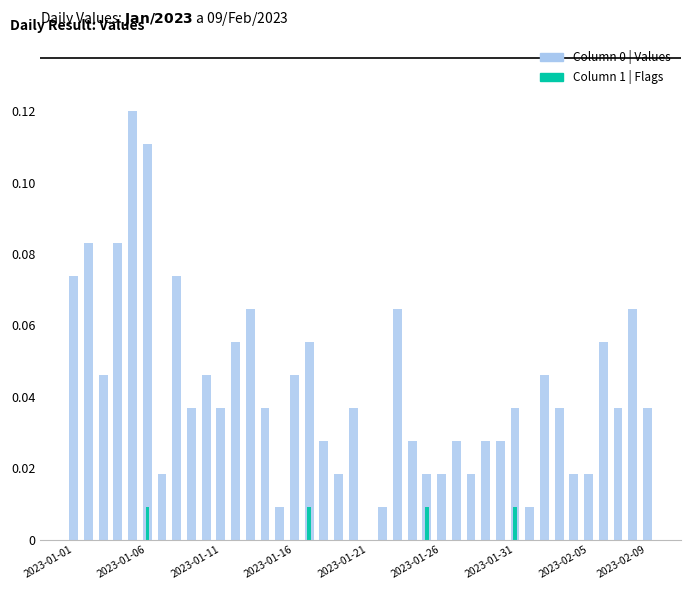

What is the label of the 20th bar from the right?

2023-01-21